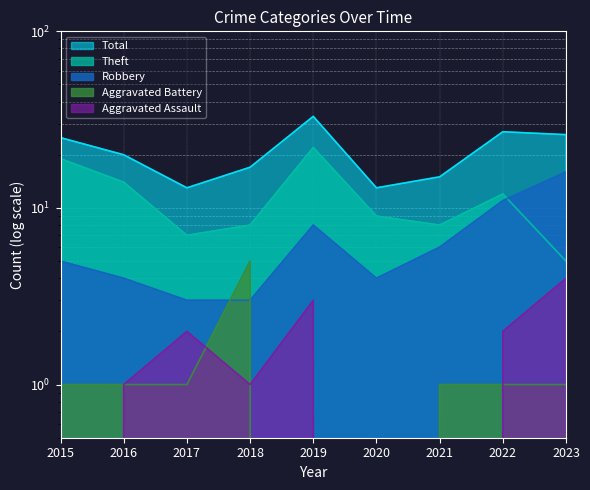

True or false: Total and Theft cross at least once.

False